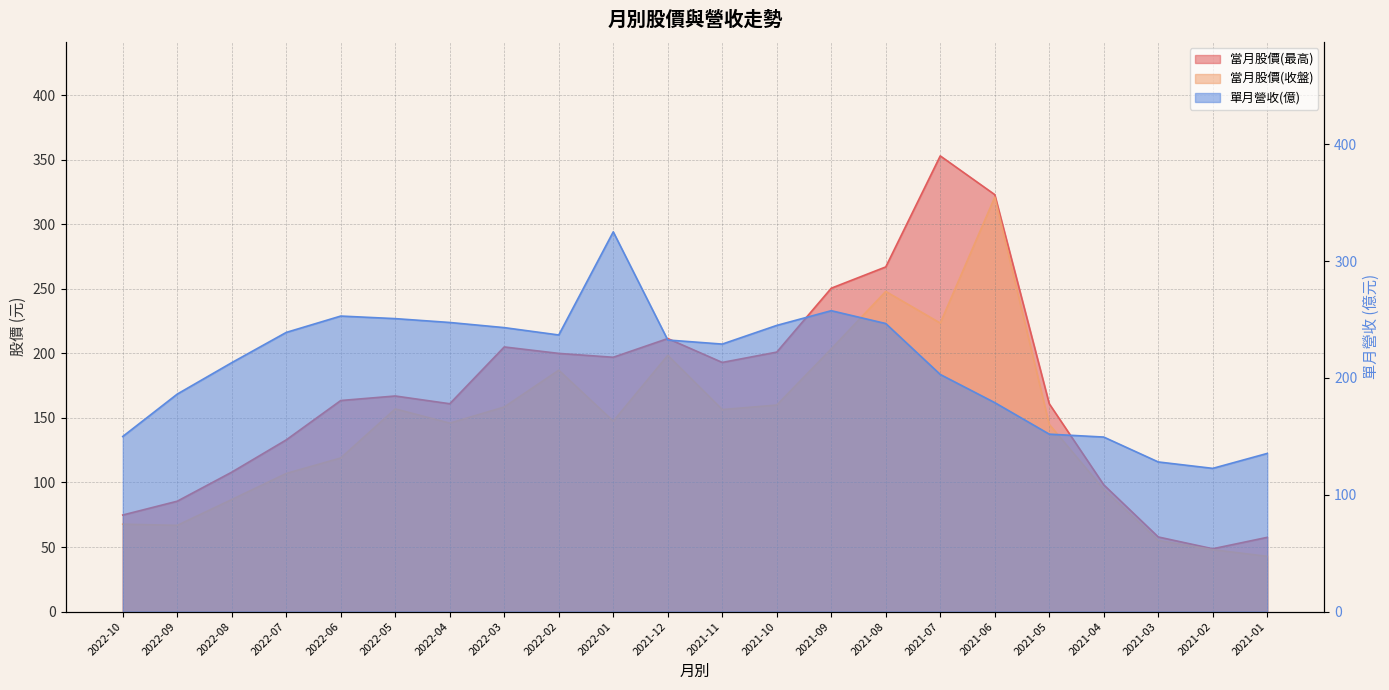

What is the sum of the 當月股價(收盤) values at 2022-02 and 2022-01?

334.5